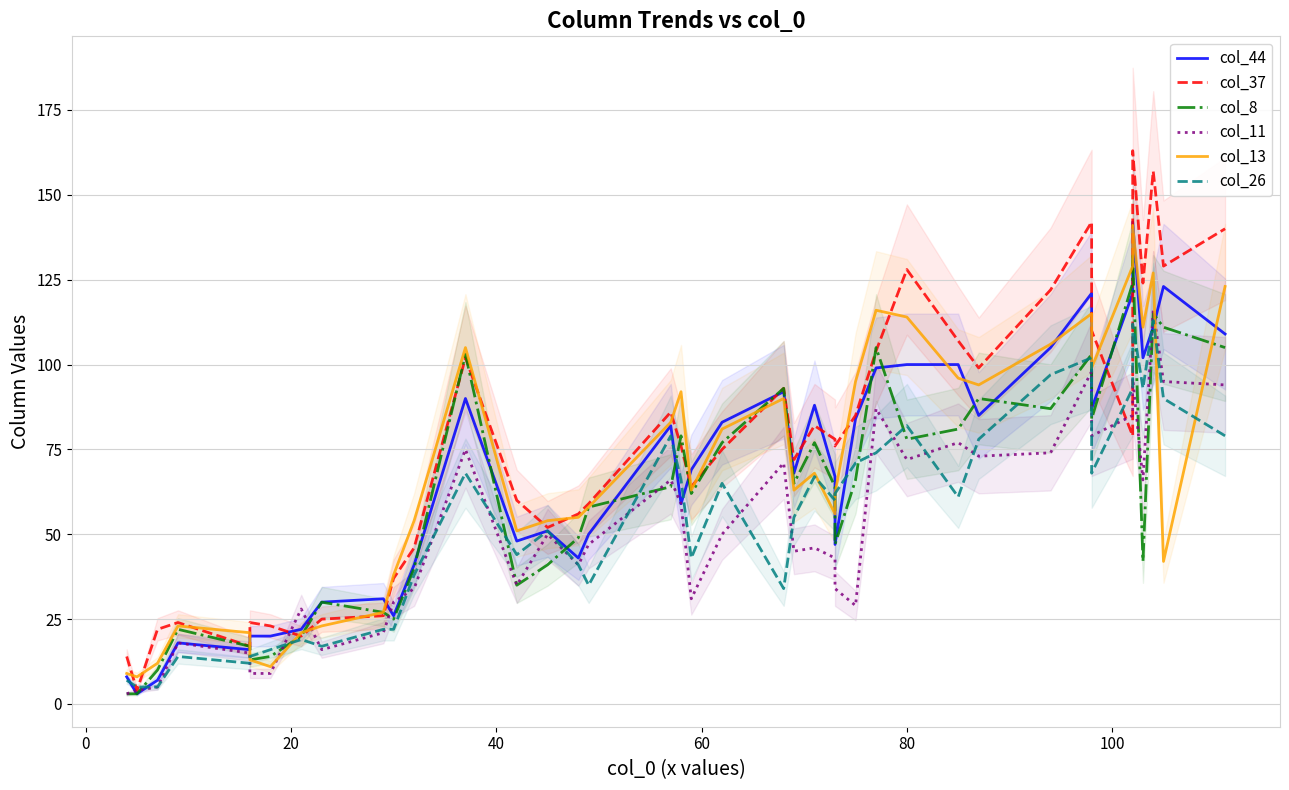

Is the value of col_8 at 16 greater than the value of col_26 at 13?

Yes